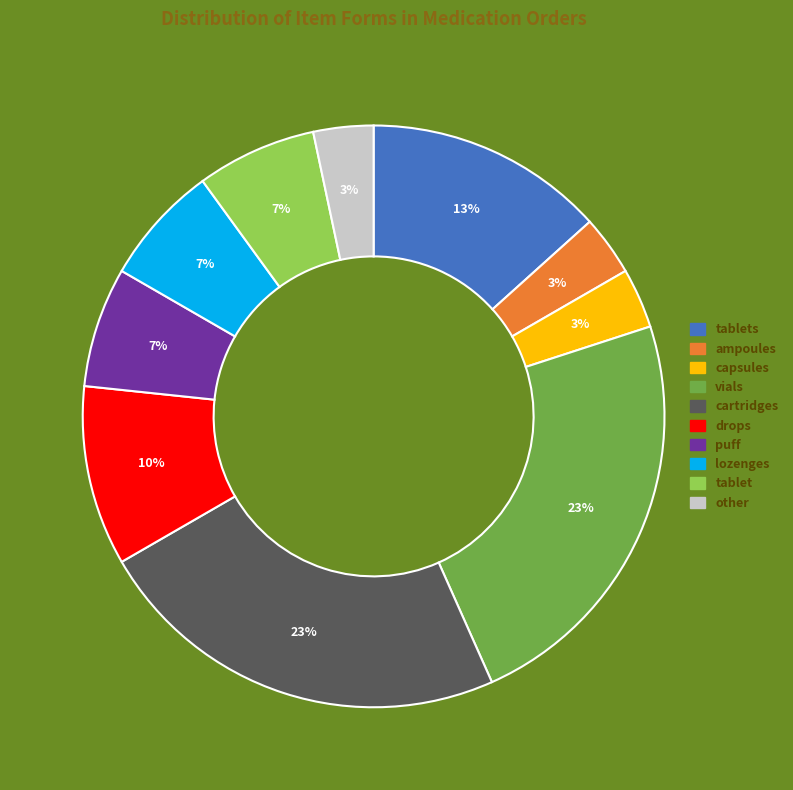

Count the number of slices in the pie.

10